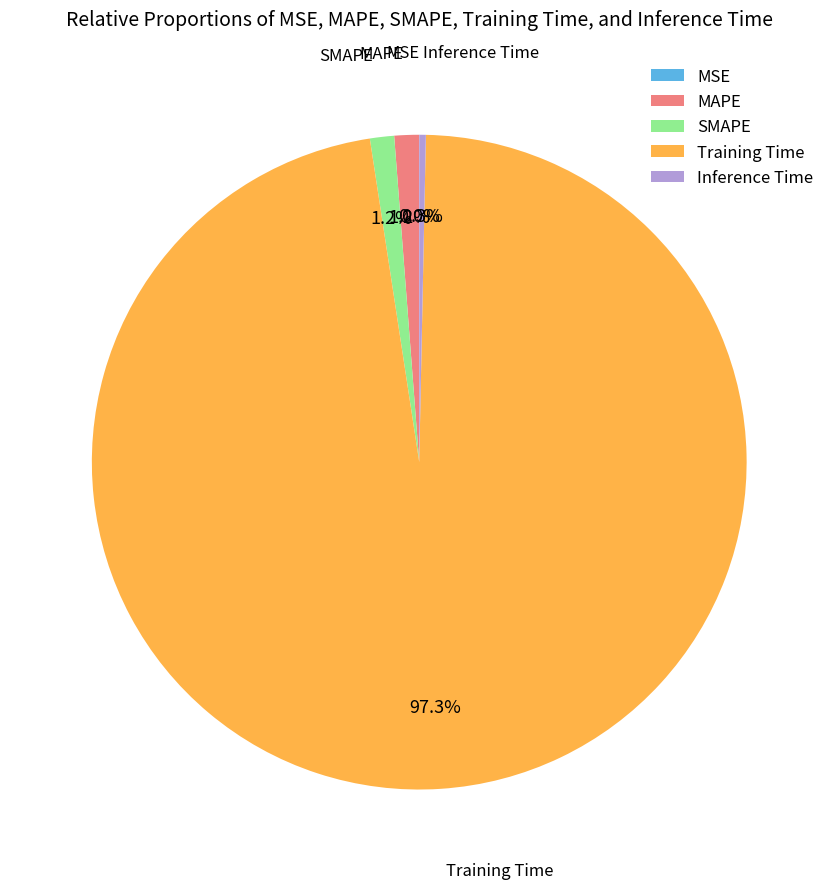

Does Training Time account for over 50% of the chart?

Yes